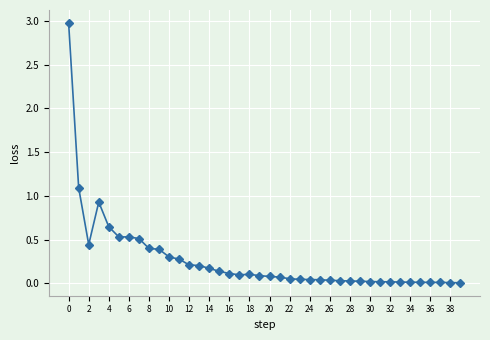

What is the value of the 13th point from the left?

0.2